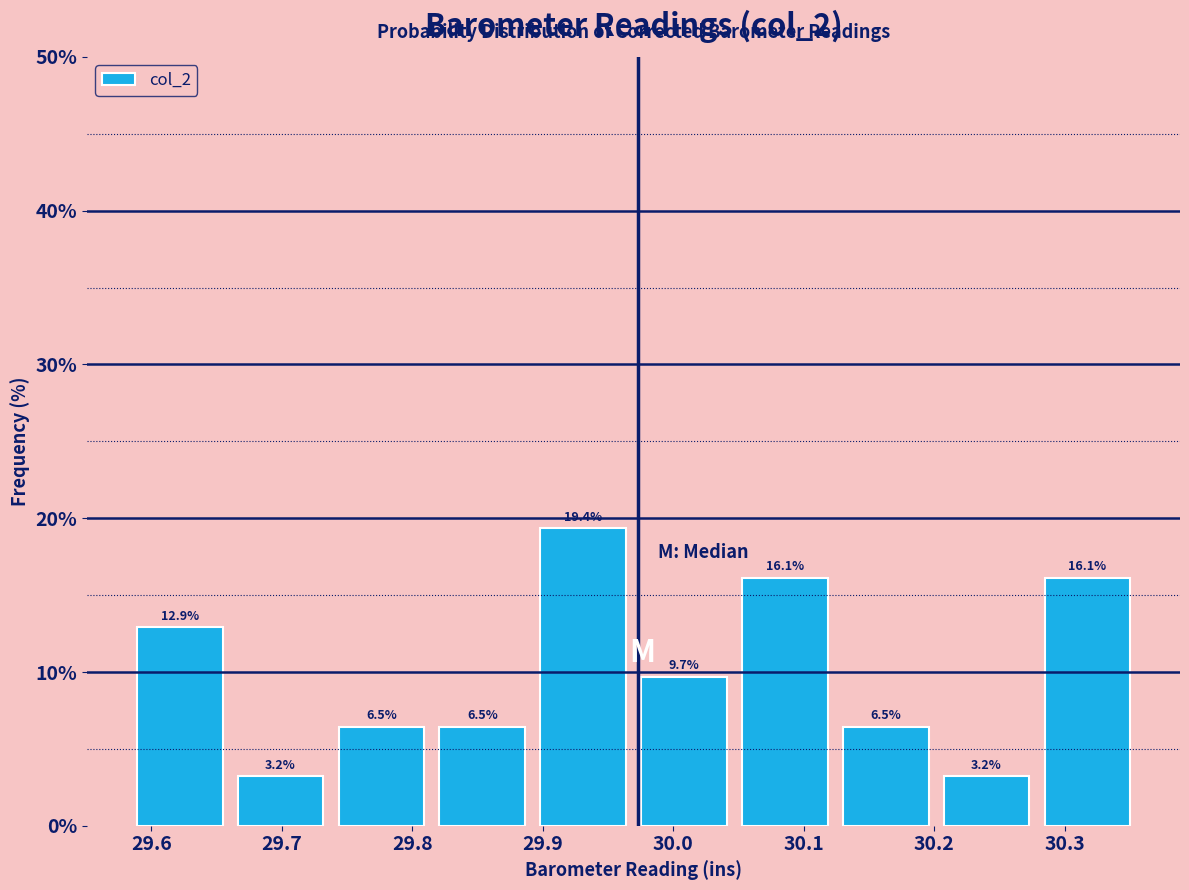

Which range on the x-axis has the tallest bar?

29.89 to 29.97